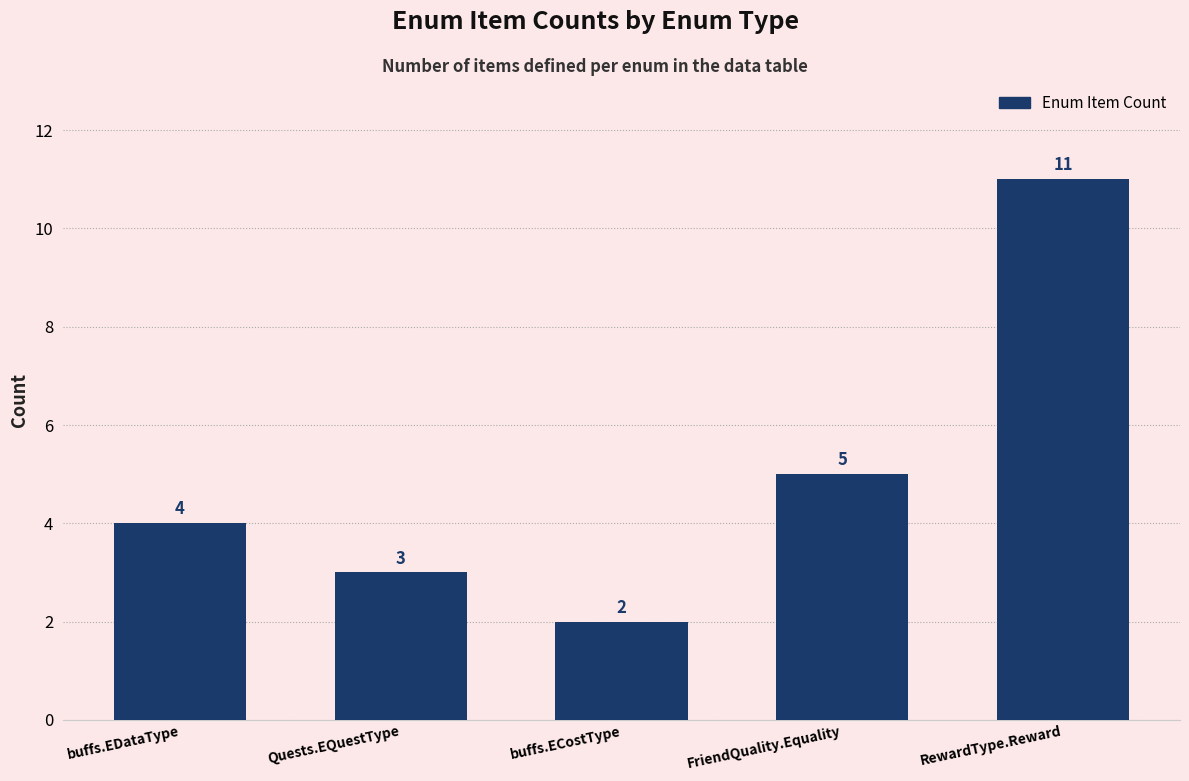

Approximately how many times larger is the value at buffs.ECostType compared to RewardType.Reward?

0.2